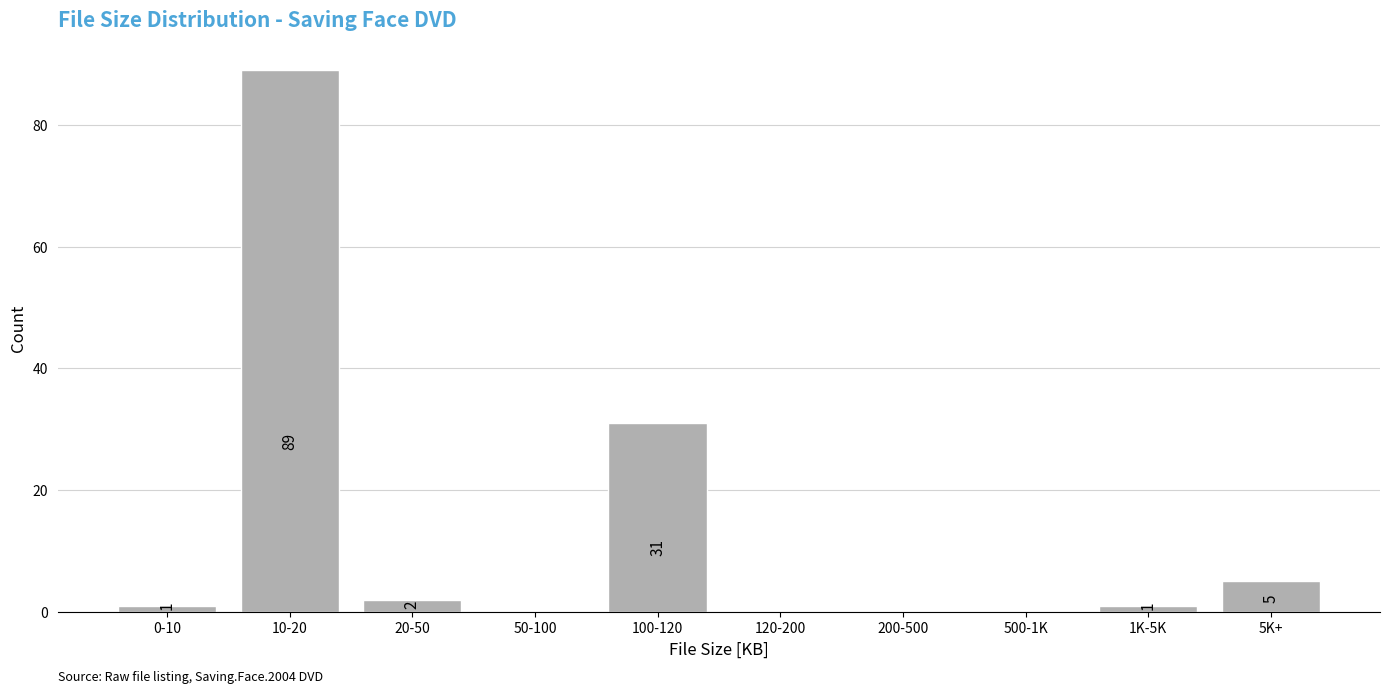

Reading right to left, what are all the values shown in this chart?

5K+=5	1K-5K=1	500-1K=0	200-500=0	120-200=0	100-120=31	50-100=0	20-50=2	10-20=89	0-10=1